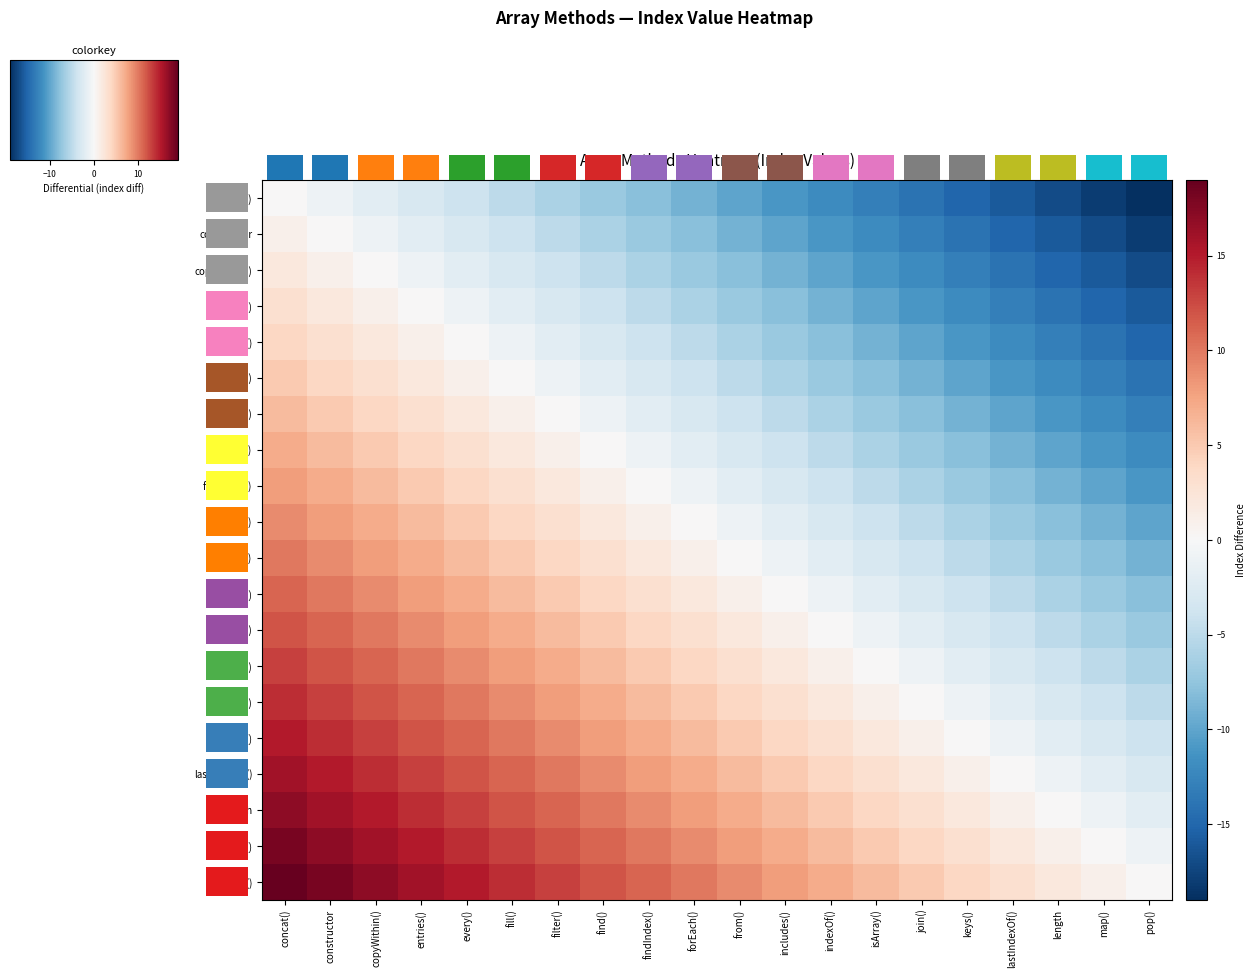

Reading left to right, what are all the values shown in this chart?

concat(): concat()=0	constructor=-1	copyWithin()=-2	entries()=-3	every()=-4	fill()=-5	filter()=-6	find()=-7	findIndex()=-8	forEach()=-9	from()=-10	includes()=-11	indexOf()=-12	isArray()=-13	join()=-14	keys()=-15	lastIndexOf()=-16	length=-17	map()=-18	pop()=-19
constructor: concat()=1	constructor=0	copyWithin()=-1	entries()=-2	every()=-3	fill()=-4	filter()=-5	find()=-6	findIndex()=-7	forEach()=-8	from()=-9	includes()=-10	indexOf()=-11	isArray()=-12	join()=-13	keys()=-14	lastIndexOf()=-15	length=-16	map()=-17	pop()=-18
copyWithin(): concat()=2	constructor=1	copyWithin()=0	entries()=-1	every()=-2	fill()=-3	filter()=-4	find()=-5	findIndex()=-6	forEach()=-7	from()=-8	includes()=-9	indexOf()=-10	isArray()=-11	join()=-12	keys()=-13	lastIndexOf()=-14	length=-15	map()=-16	pop()=-17
entries(): concat()=3	constructor=2	copyWithin()=1	entries()=0	every()=-1	fill()=-2	filter()=-3	find()=-4	findIndex()=-5	forEach()=-6	from()=-7	includes()=-8	indexOf()=-9	isArray()=-10	join()=-11	keys()=-12	lastIndexOf()=-13	length=-14	map()=-15	pop()=-16
every(): concat()=4	constructor=3	copyWithin()=2	entries()=1	every()=0	fill()=-1	filter()=-2	find()=-3	findIndex()=-4	forEach()=-5	from()=-6	includes()=-7	indexOf()=-8	isArray()=-9	join()=-10	keys()=-11	lastIndexOf()=-12	length=-13	map()=-14	pop()=-15
fill(): concat()=5	constructor=4	copyWithin()=3	entries()=2	every()=1	fill()=0	filter()=-1	find()=-2	findIndex()=-3	forEach()=-4	from()=-5	includes()=-6	indexOf()=-7	isArray()=-8	join()=-9	keys()=-10	lastIndexOf()=-11	length=-12	map()=-13	pop()=-14
filter(): concat()=6	constructor=5	copyWithin()=4	entries()=3	every()=2	fill()=1	filter()=0	find()=-1	findIndex()=-2	forEach()=-3	from()=-4	includes()=-5	indexOf()=-6	isArray()=-7	join()=-8	keys()=-9	lastIndexOf()=-10	length=-11	map()=-12	pop()=-13
find(): concat()=7	constructor=6	copyWithin()=5	entries()=4	every()=3	fill()=2	filter()=1	find()=0	findIndex()=-1	forEach()=-2	from()=-3	includes()=-4	indexOf()=-5	isArray()=-6	join()=-7	keys()=-8	lastIndexOf()=-9	length=-10	map()=-11	pop()=-12
findIndex(): concat()=8	constructor=7	copyWithin()=6	entries()=5	every()=4	fill()=3	filter()=2	find()=1	findIndex()=0	forEach()=-1	from()=-2	includes()=-3	indexOf()=-4	isArray()=-5	join()=-6	keys()=-7	lastIndexOf()=-8	length=-9	map()=-10	pop()=-11
forEach(): concat()=9	constructor=8	copyWithin()=7	entries()=6	every()=5	fill()=4	filter()=3	find()=2	findIndex()=1	forEach()=0	from()=-1	includes()=-2	indexOf()=-3	isArray()=-4	join()=-5	keys()=-6	lastIndexOf()=-7	length=-8	map()=-9	pop()=-10
from(): concat()=10	constructor=9	copyWithin()=8	entries()=7	every()=6	fill()=5	filter()=4	find()=3	findIndex()=2	forEach()=1	from()=0	includes()=-1	indexOf()=-2	isArray()=-3	join()=-4	keys()=-5	lastIndexOf()=-6	length=-7	map()=-8	pop()=-9
includes(): concat()=11	constructor=10	copyWithin()=9	entries()=8	every()=7	fill()=6	filter()=5	find()=4	findIndex()=3	forEach()=2	from()=1	includes()=0	indexOf()=-1	isArray()=-2	join()=-3	keys()=-4	lastIndexOf()=-5	length=-6	map()=-7	pop()=-8
indexOf(): concat()=12	constructor=11	copyWithin()=10	entries()=9	every()=8	fill()=7	filter()=6	find()=5	findIndex()=4	forEach()=3	from()=2	includes()=1	indexOf()=0	isArray()=-1	join()=-2	keys()=-3	lastIndexOf()=-4	length=-5	map()=-6	pop()=-7
isArray(): concat()=13	constructor=12	copyWithin()=11	entries()=10	every()=9	fill()=8	filter()=7	find()=6	findIndex()=5	forEach()=4	from()=3	includes()=2	indexOf()=1	isArray()=0	join()=-1	keys()=-2	lastIndexOf()=-3	length=-4	map()=-5	pop()=-6
join(): concat()=14	constructor=13	copyWithin()=12	entries()=11	every()=10	fill()=9	filter()=8	find()=7	findIndex()=6	forEach()=5	from()=4	includes()=3	indexOf()=2	isArray()=1	join()=0	keys()=-1	lastIndexOf()=-2	length=-3	map()=-4	pop()=-5
keys(): concat()=15	constructor=14	copyWithin()=13	entries()=12	every()=11	fill()=10	filter()=9	find()=8	findIndex()=7	forEach()=6	from()=5	includes()=4	indexOf()=3	isArray()=2	join()=1	keys()=0	lastIndexOf()=-1	length=-2	map()=-3	pop()=-4
lastIndexOf(): concat()=16	constructor=15	copyWithin()=14	entries()=13	every()=12	fill()=11	filter()=10	find()=9	findIndex()=8	forEach()=7	from()=6	includes()=5	indexOf()=4	isArray()=3	join()=2	keys()=1	lastIndexOf()=0	length=-1	map()=-2	pop()=-3
length: concat()=17	constructor=16	copyWithin()=15	entries()=14	every()=13	fill()=12	filter()=11	find()=10	findIndex()=9	forEach()=8	from()=7	includes()=6	indexOf()=5	isArray()=4	join()=3	keys()=2	lastIndexOf()=1	length=0	map()=-1	pop()=-2
map(): concat()=18	constructor=17	copyWithin()=16	entries()=15	every()=14	fill()=13	filter()=12	find()=11	findIndex()=10	forEach()=9	from()=8	includes()=7	indexOf()=6	isArray()=5	join()=4	keys()=3	lastIndexOf()=2	length=1	map()=0	pop()=-1
pop(): concat()=19	constructor=18	copyWithin()=17	entries()=16	every()=15	fill()=14	filter()=13	find()=12	findIndex()=11	forEach()=10	from()=9	includes()=8	indexOf()=7	isArray()=6	join()=5	keys()=4	lastIndexOf()=3	length=2	map()=1	pop()=0